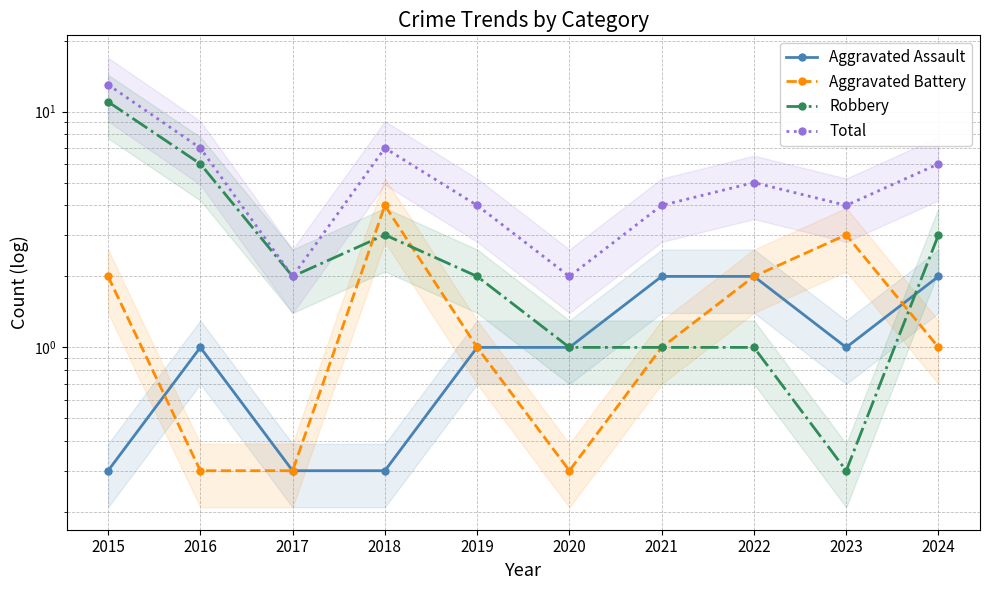

What is the greatest value displayed?

13.0